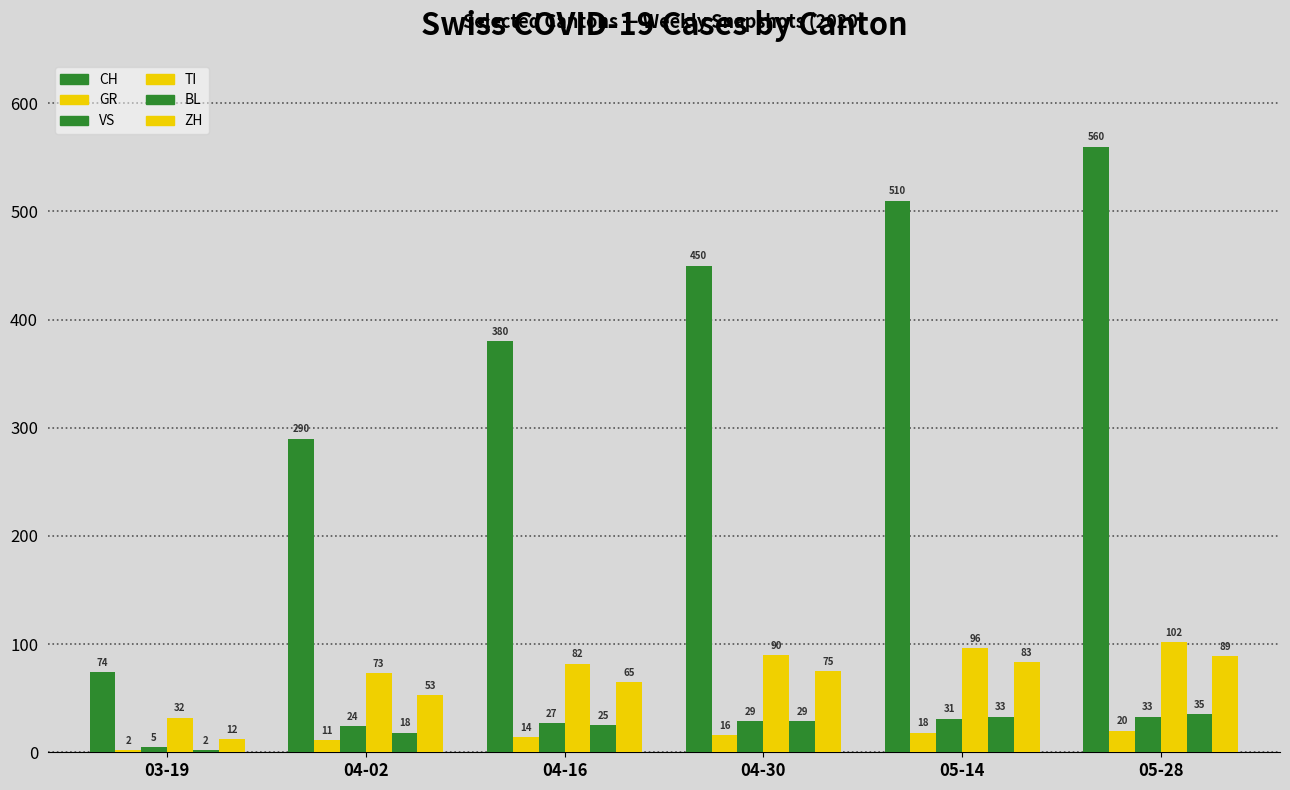

Does the chart contain any negative values?

No